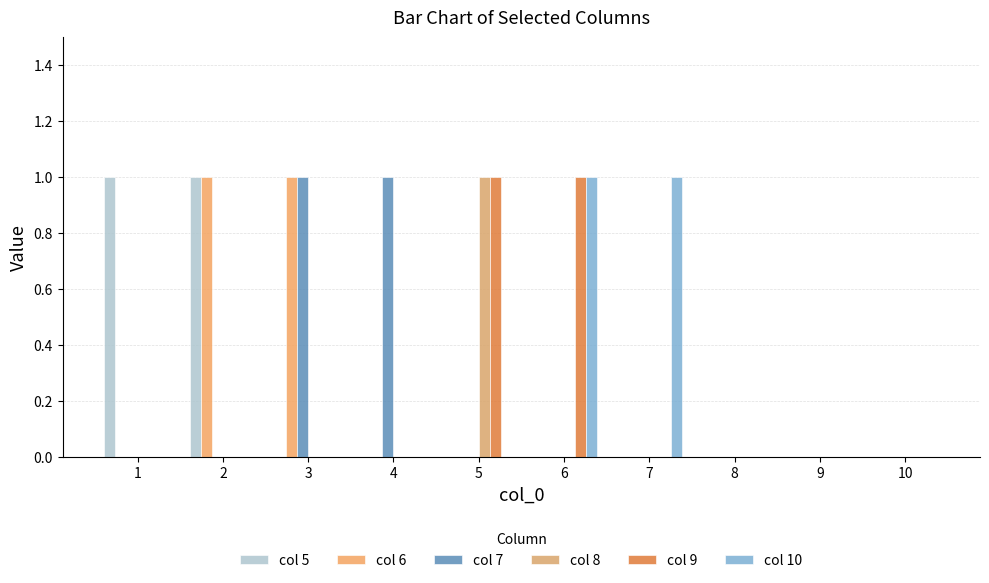

What is the total value across all series at 3?

2